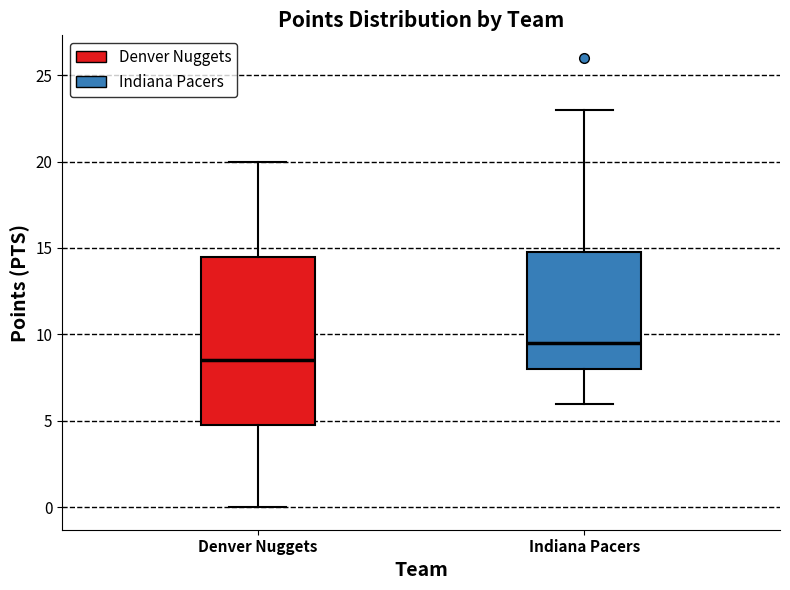

Which box has the lowest median line?

Denver Nuggets